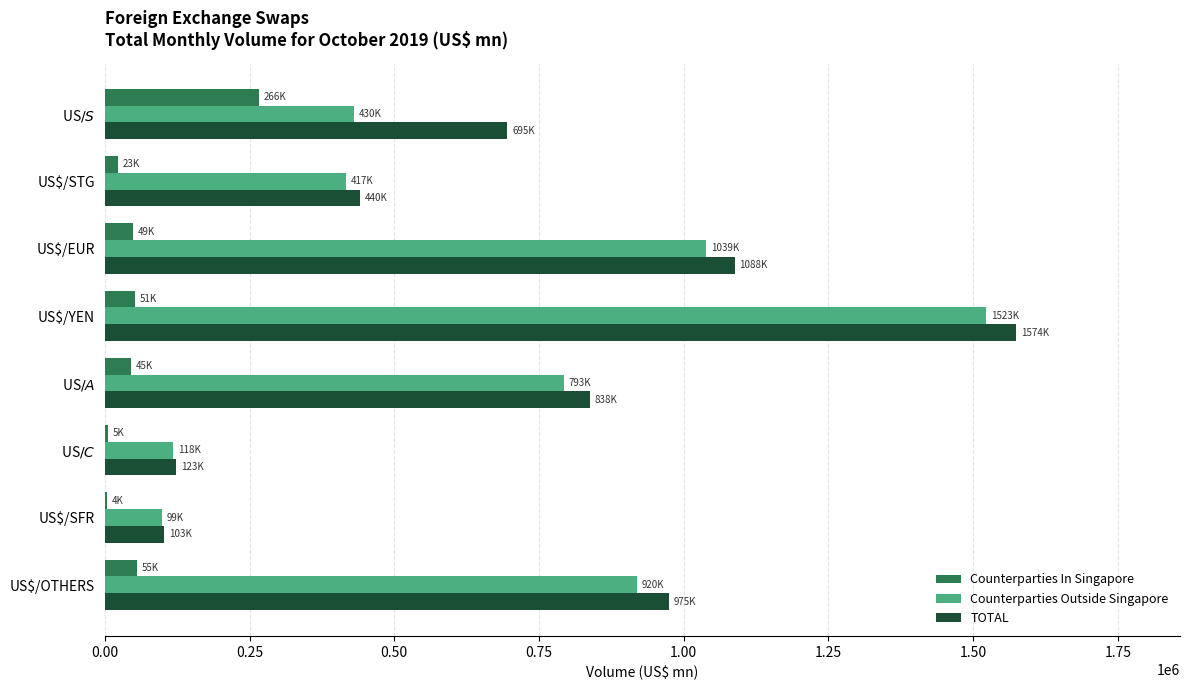

True or false: Counterparties In Singapore has a value of 51387.1 at US$/YEN.

True